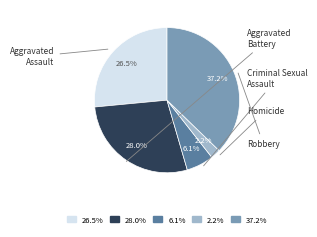

Is there a majority slice in this chart?

No